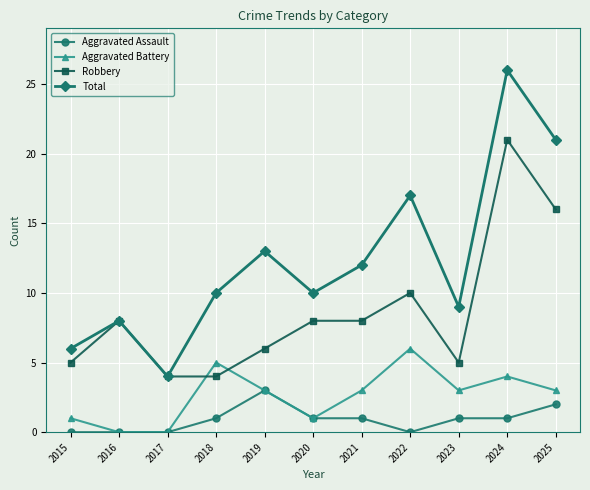

Reading left to right, list all the values displayed in this chart.

Aggravated Assault: 2015=0	2016=0	2017=0	2018=1	2019=3	2020=1	2021=1	2022=0	2023=1	2024=1	2025=2
Aggravated Battery: 2015=1	2016=0	2017=0	2018=5	2019=3	2020=1	2021=3	2022=6	2023=3	2024=4	2025=3
Robbery: 2015=5	2016=8	2017=4	2018=4	2019=6	2020=8	2021=8	2022=10	2023=5	2024=21	2025=16
Total: 2015=6	2016=8	2017=4	2018=10	2019=13	2020=10	2021=12	2022=17	2023=9	2024=26	2025=21